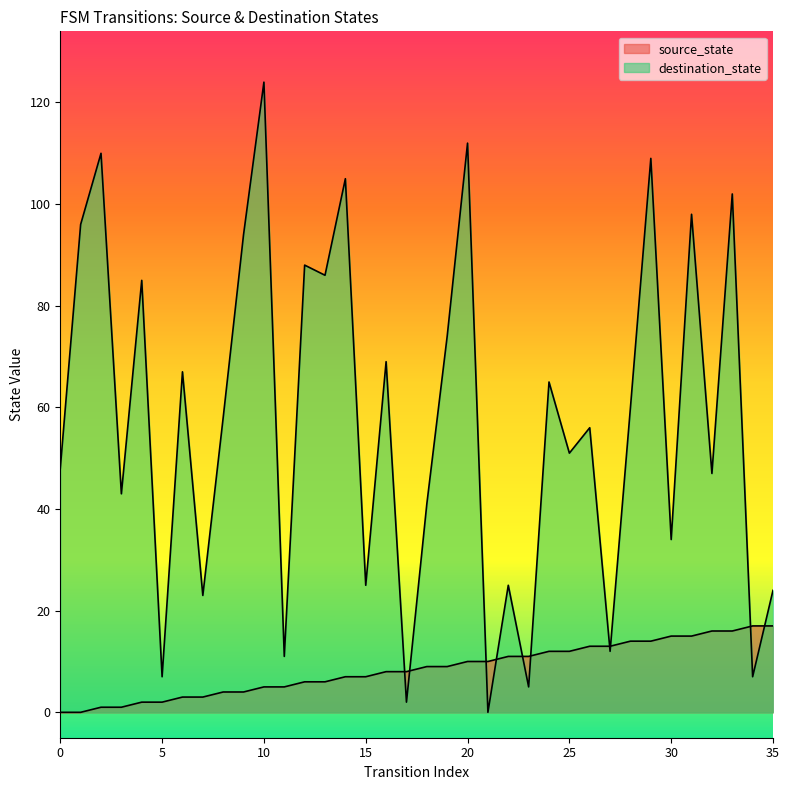

How many times do source_state and destination_state cross each other?

10